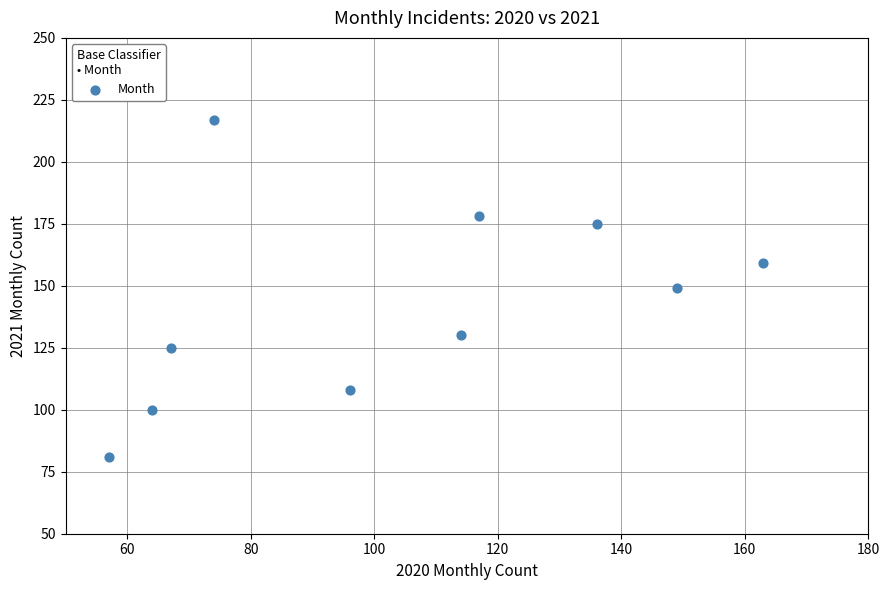

What is the range of X values (max minus min)?

106